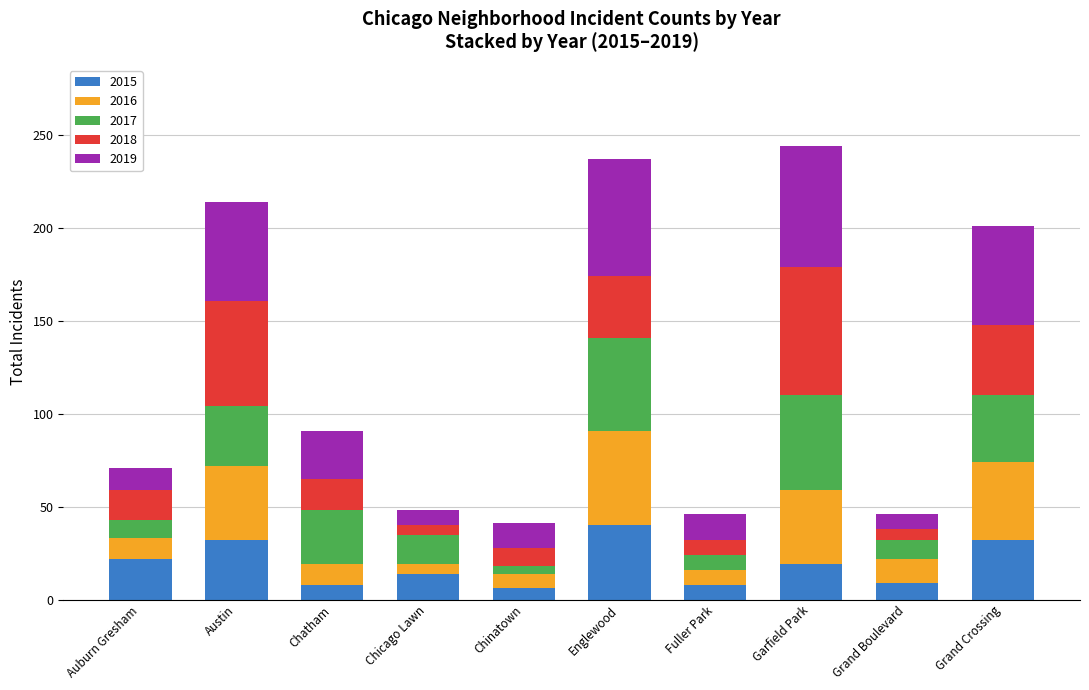

The value of 2015 at Grand Boulevard is 9. True or false?

True